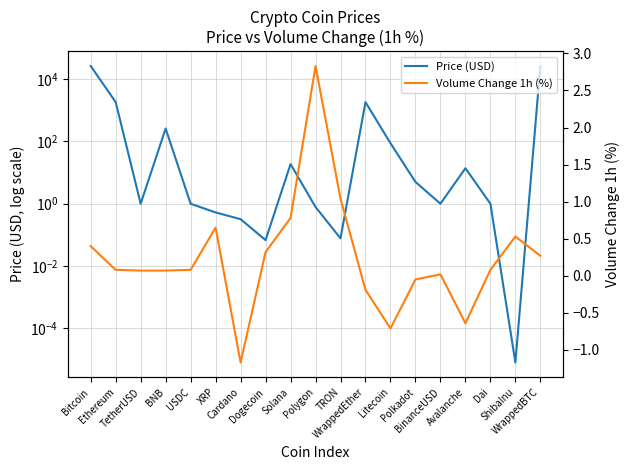

Reading left to right, extract all data points from this chart.

Price (USD): Bitcoin=26502.6	Ethereum=1839.6	TetherUSD=1.0	BNB=260.2	USDC=1.0	XRP=0.5	Cardano=0.3	Dogecoin=0.1	Solana=18.8	Polygon=0.8	TRON=0.1	WrappedEther=1835.3	Litecoin=87.9	Polkadot=5.0	BinanceUSD=1.0	Avalanche=13.8	Dai=1.0	ShibaInu=0.0	WrappedBTC=26515.5
Volume Change 1h (%): Bitcoin=0.4	Ethereum=0.1	TetherUSD=0.1	BNB=0.1	USDC=0.1	XRP=0.7	Cardano=-1.2	Dogecoin=0.3	Solana=0.8	Polygon=2.8	TRON=1.0	WrappedEther=-0.2	Litecoin=-0.7	Polkadot=-0.1	BinanceUSD=0.0	Avalanche=-0.6	Dai=0.1	ShibaInu=0.5	WrappedBTC=0.3